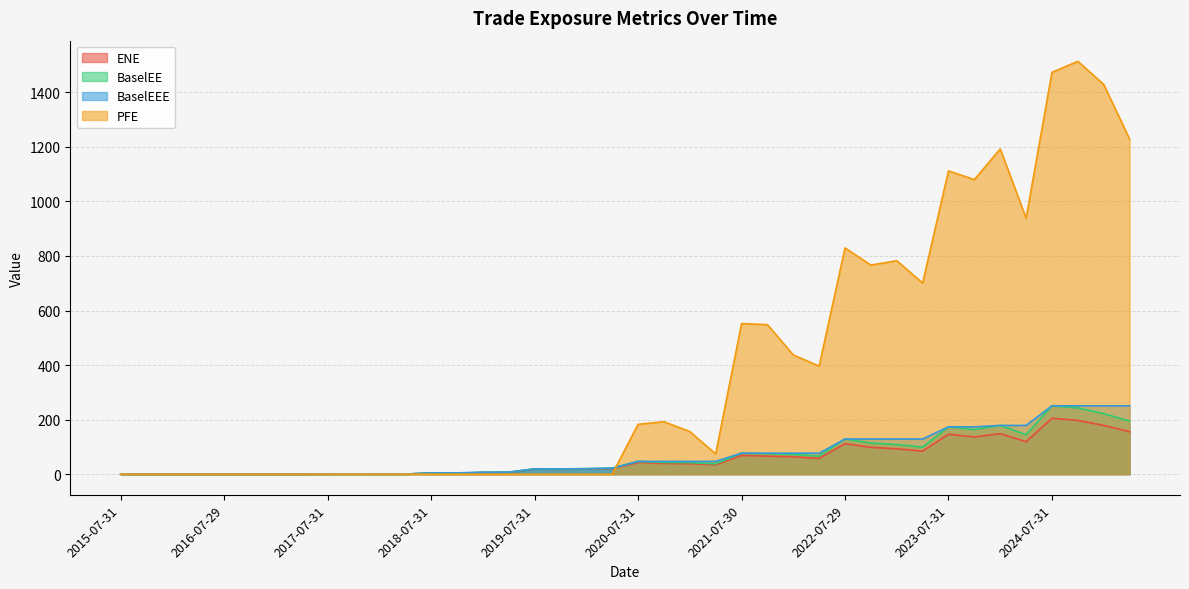

What is the label of the 35th point from the left?

2024-01-31